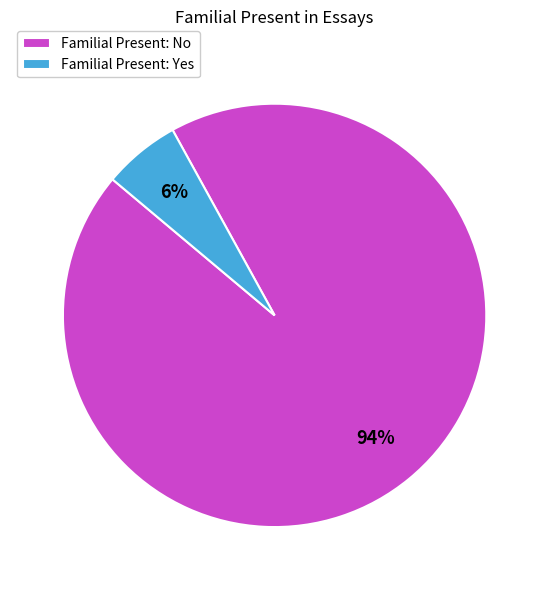

How many segments does this pie chart have?

2